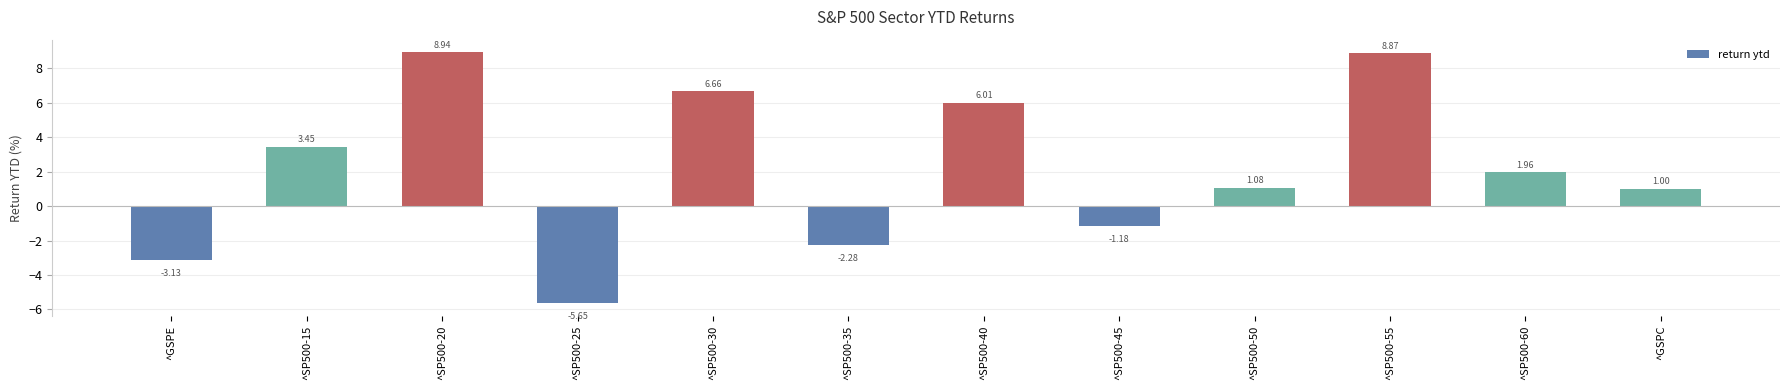

Count the number of categories in the chart.

12